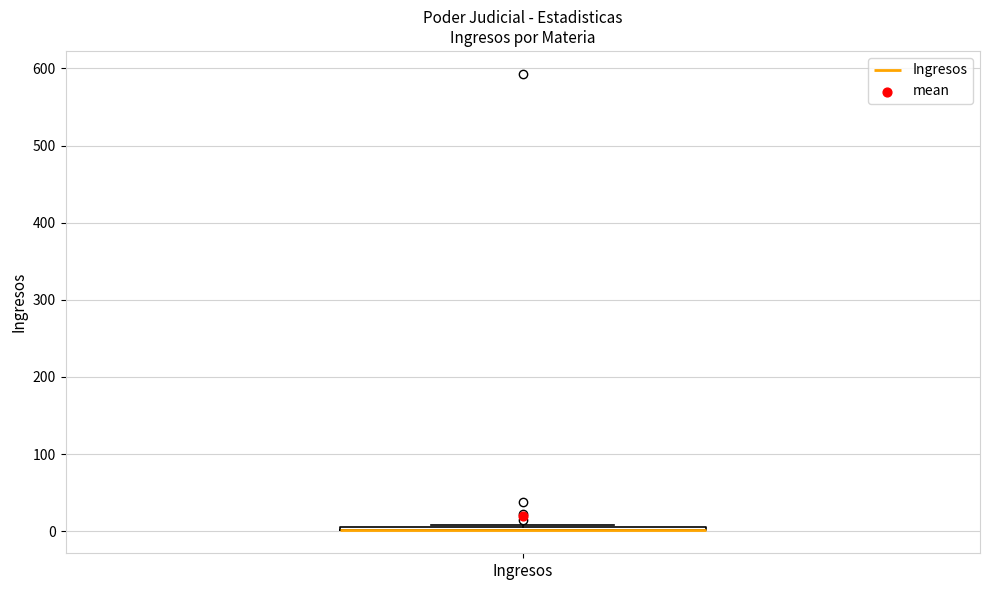

Where is the lower edge of the box for Ingresos on the y-axis? The values are not printed on the chart, so give them approximately, as read against the axis.

0